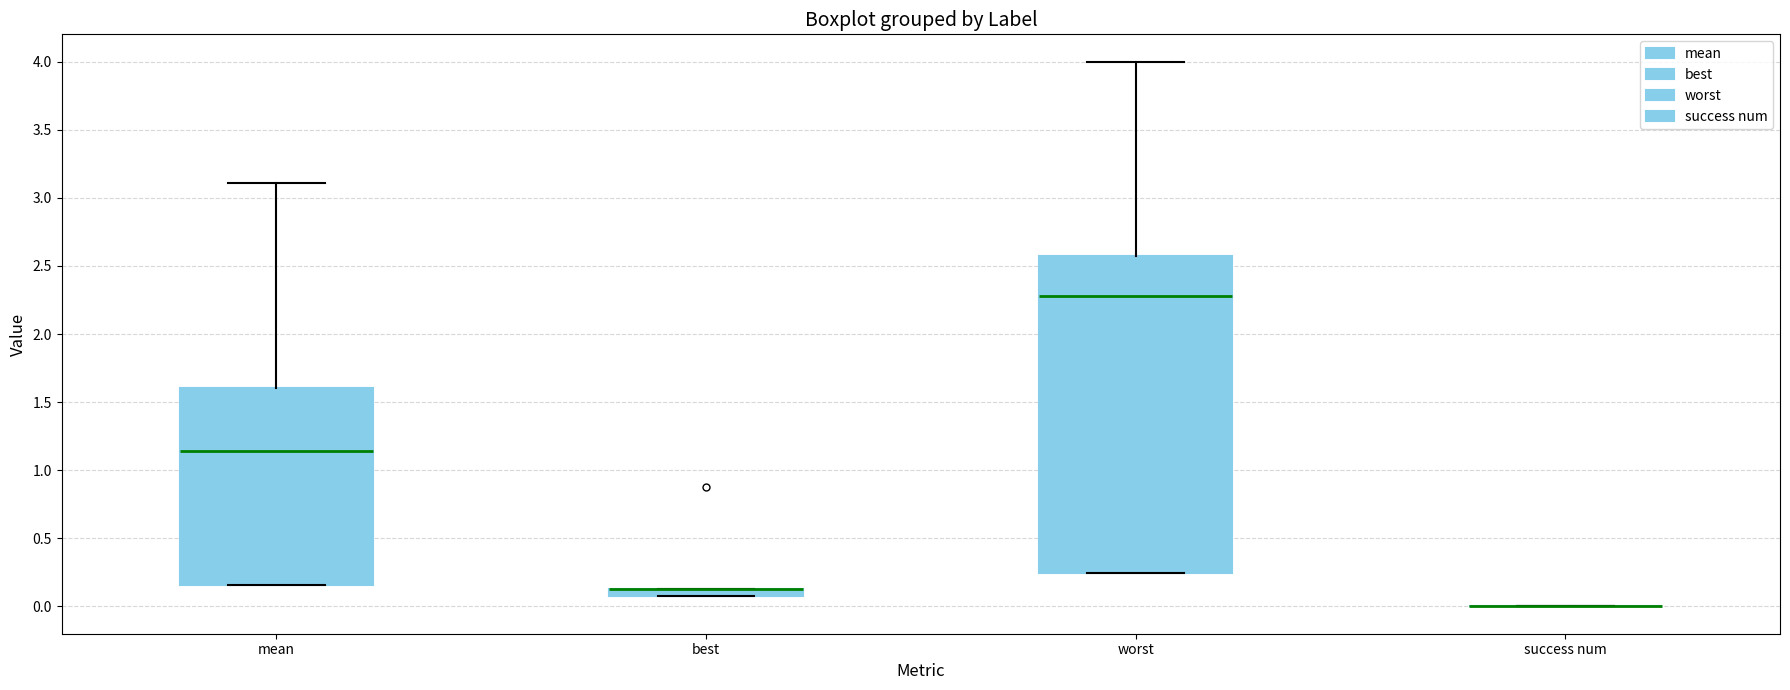

Comparing the boxes themselves (not the whiskers), which one is the tallest?

worst